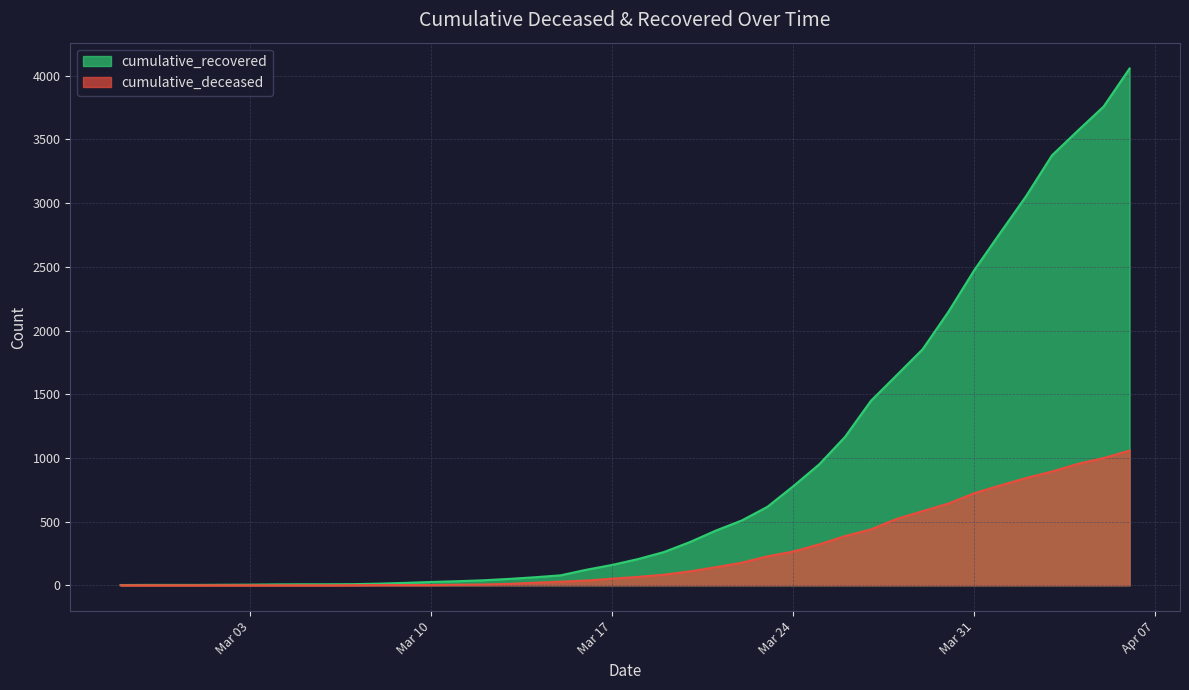

List the series in order of their overall mean, lowest first.

cumulative_deceased, cumulative_recovered